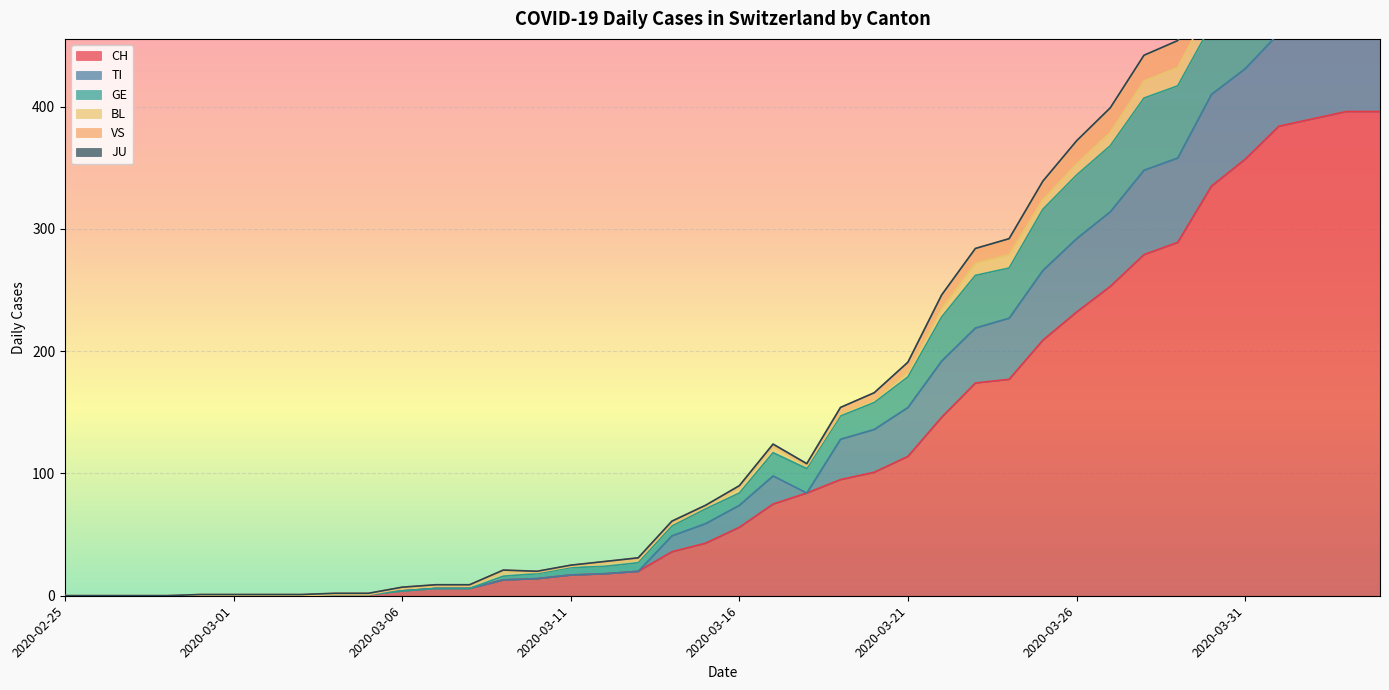

In VS, how many points are higher than both neighbors (excluding endpoints)?

3